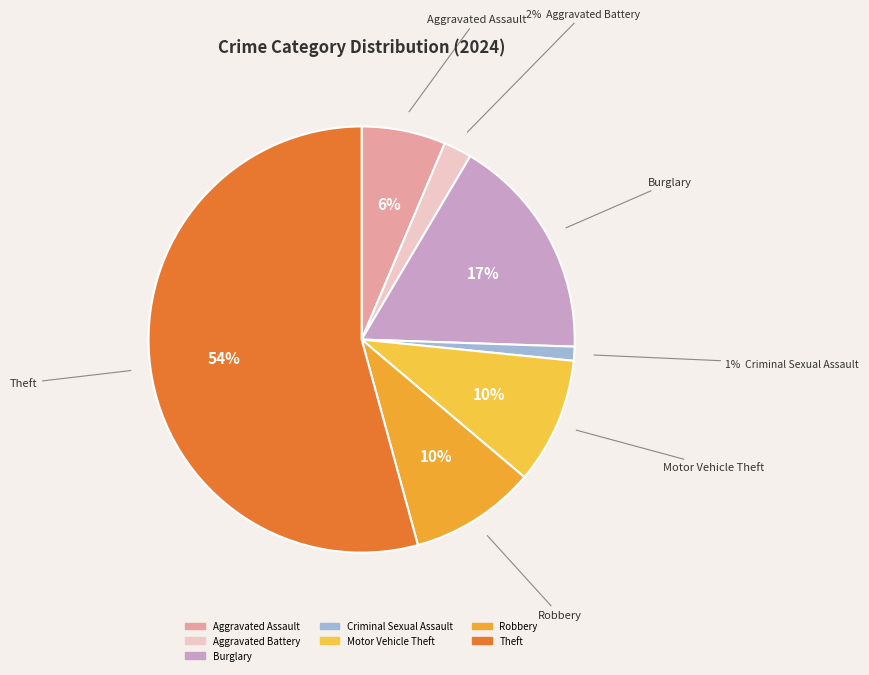

Is there a majority slice in this chart?

Yes